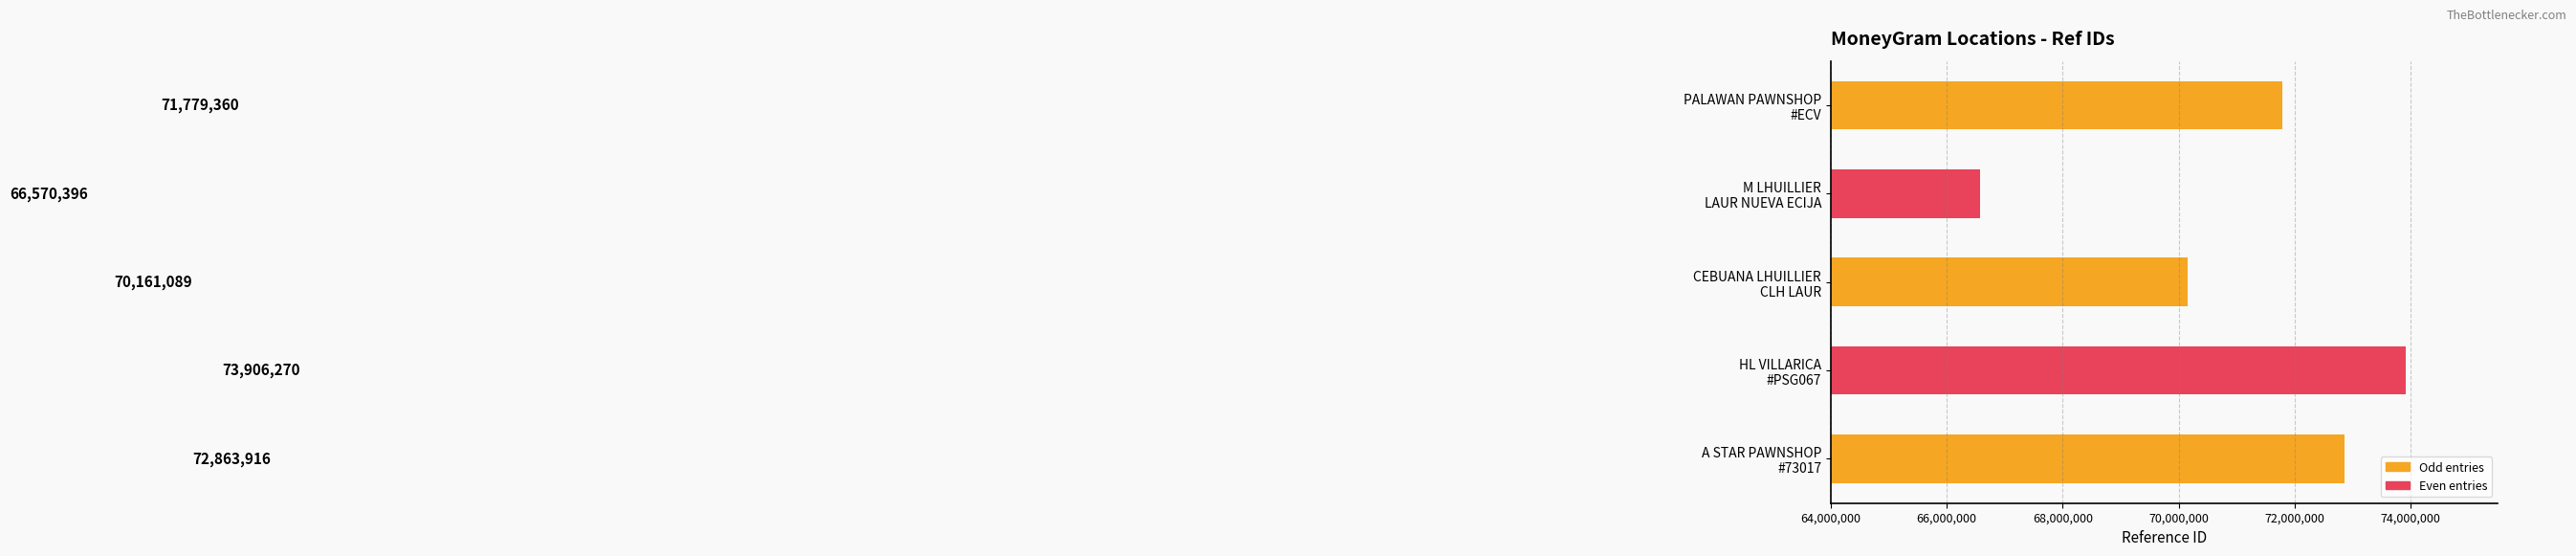

What is the maximum value shown in the chart?

73906270